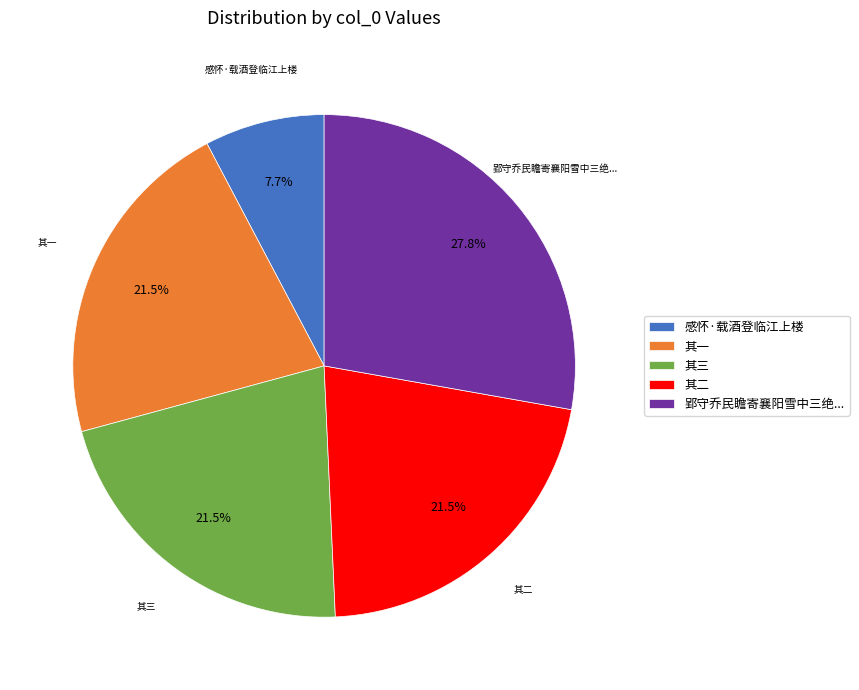

Is it true that 感怀·载酒登临江上楼 is 1% of the pie?

False